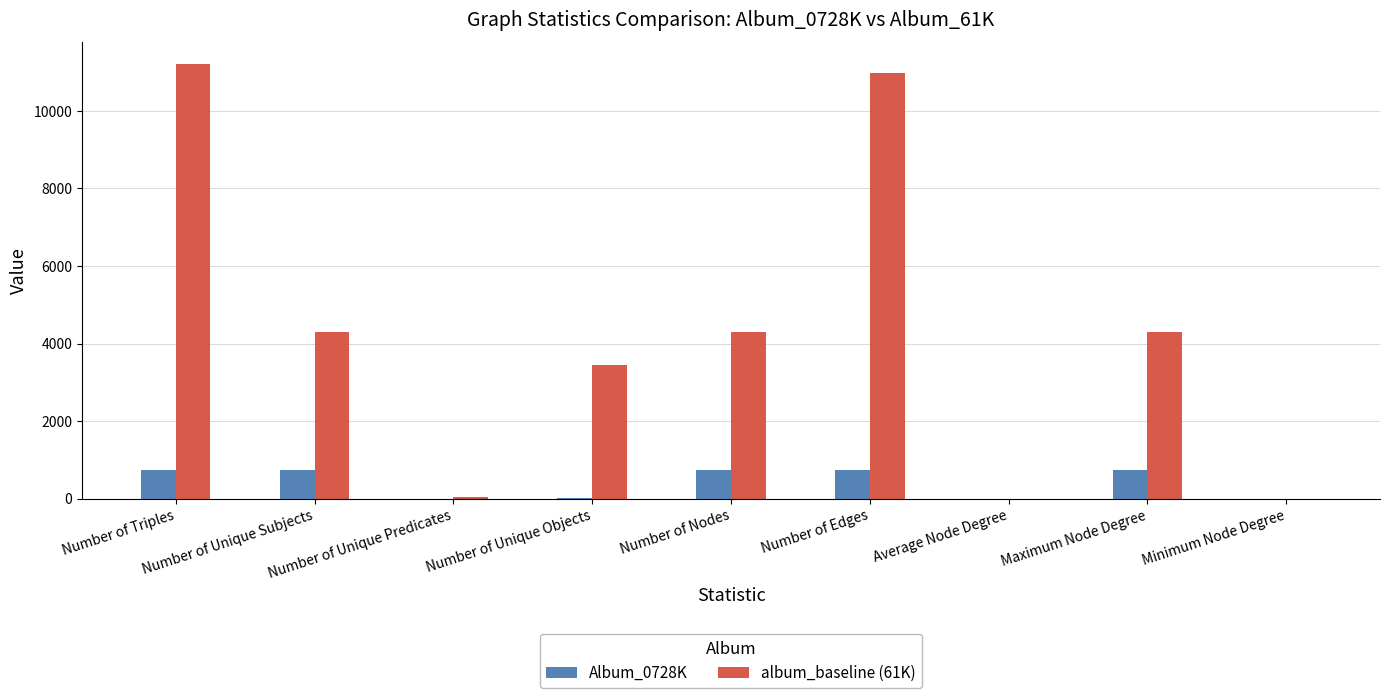

How many series are shown in this chart?

2